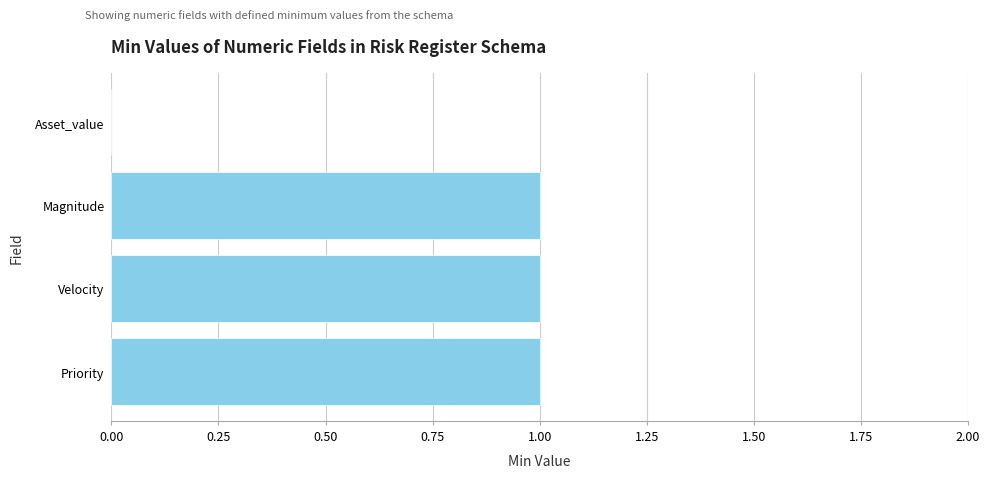

The value at Asset_value is 0. True or false?

True